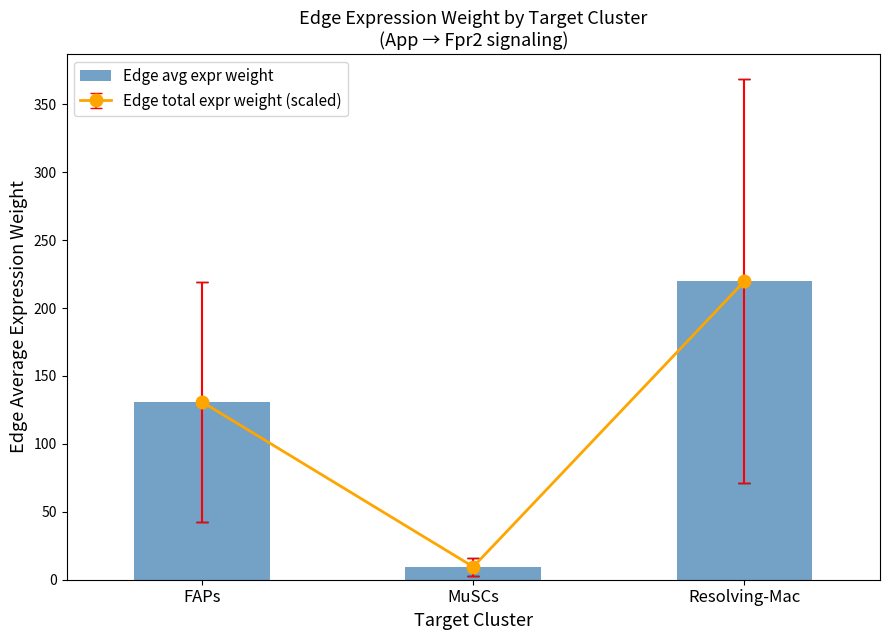

At which category does the chart reach its peak across all series?

Resolving-Mac